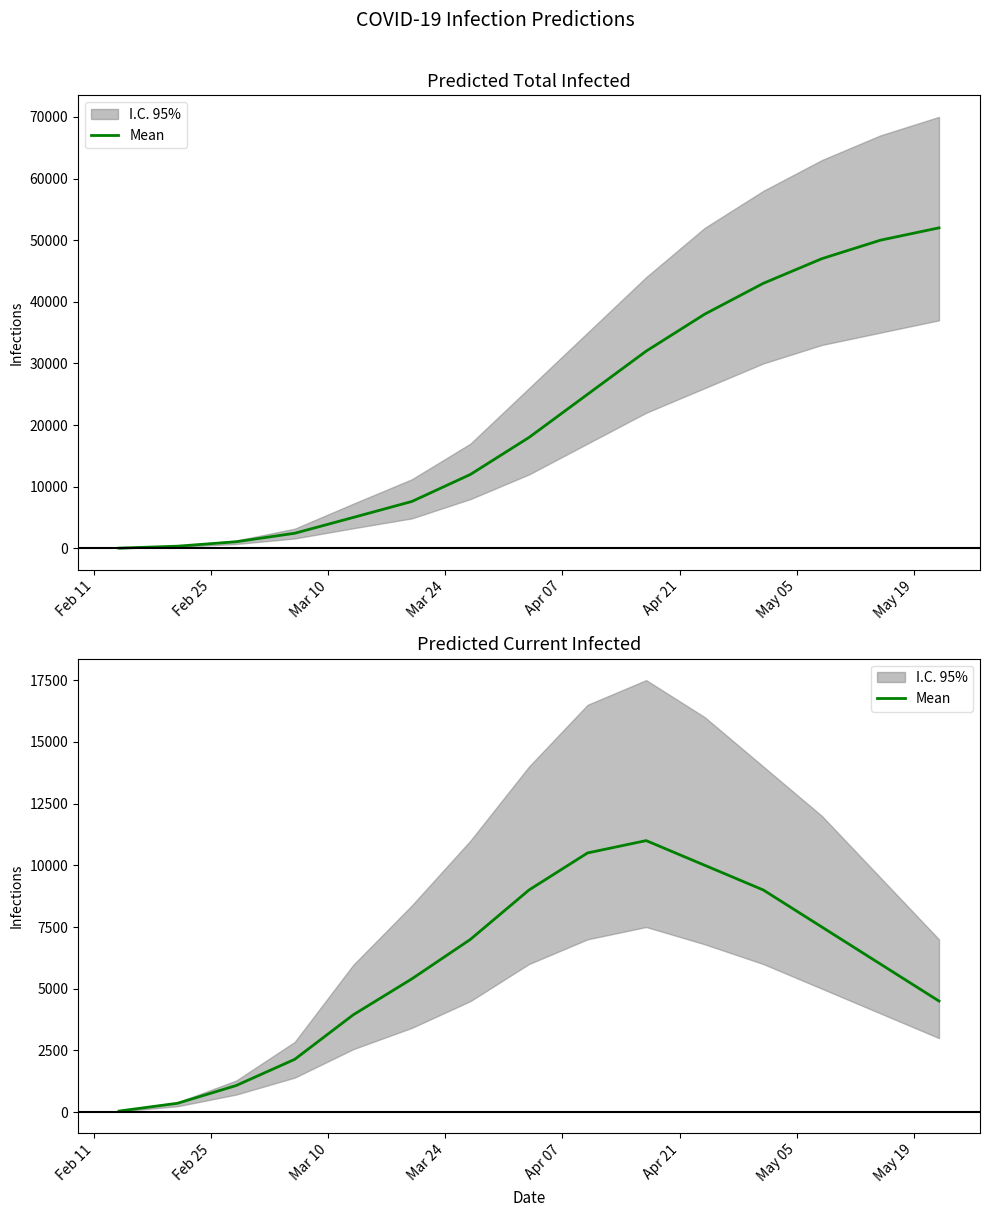

How many interior local peaks (higher than both neighbors) does the data have?

1